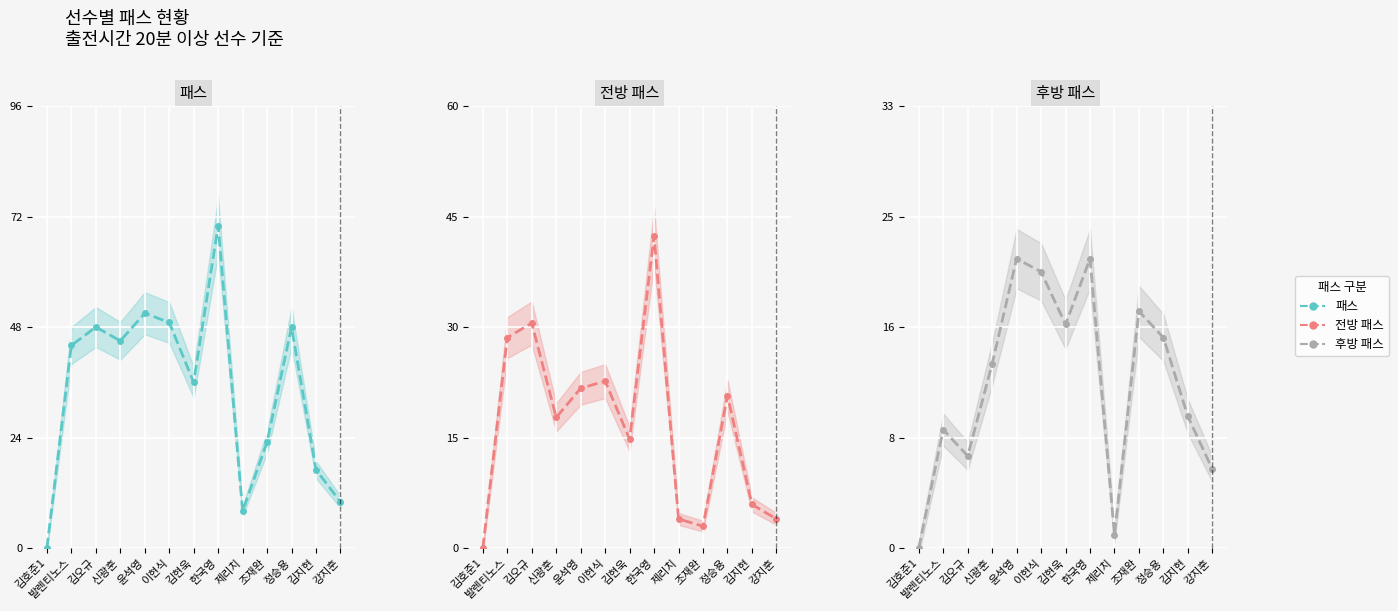

At which label is 후방 패스 closest to 11?

김지현